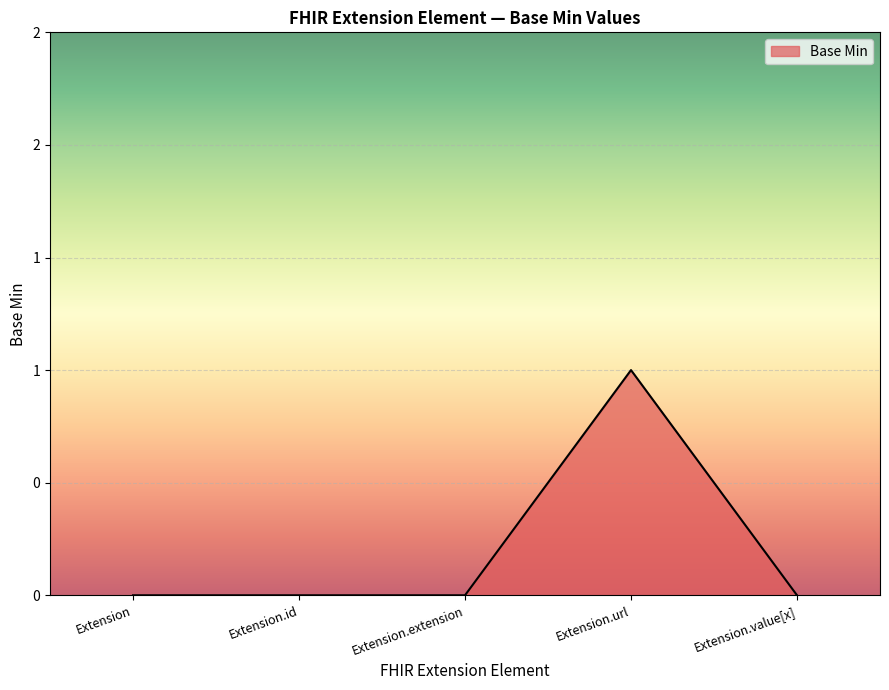

The value at Extension.id is 1. True or false?

False